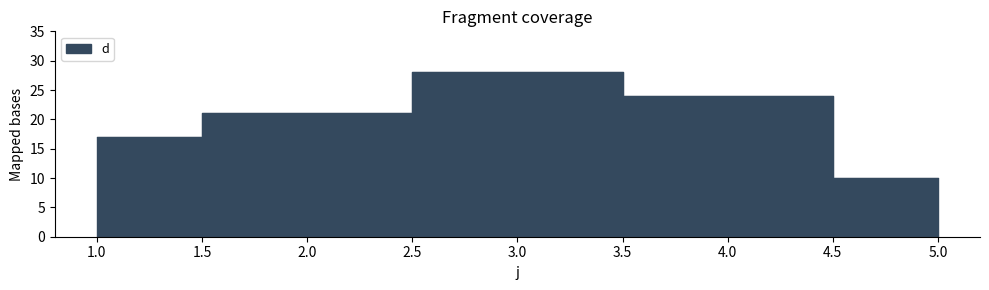

How many values are between 17 and 24?

3